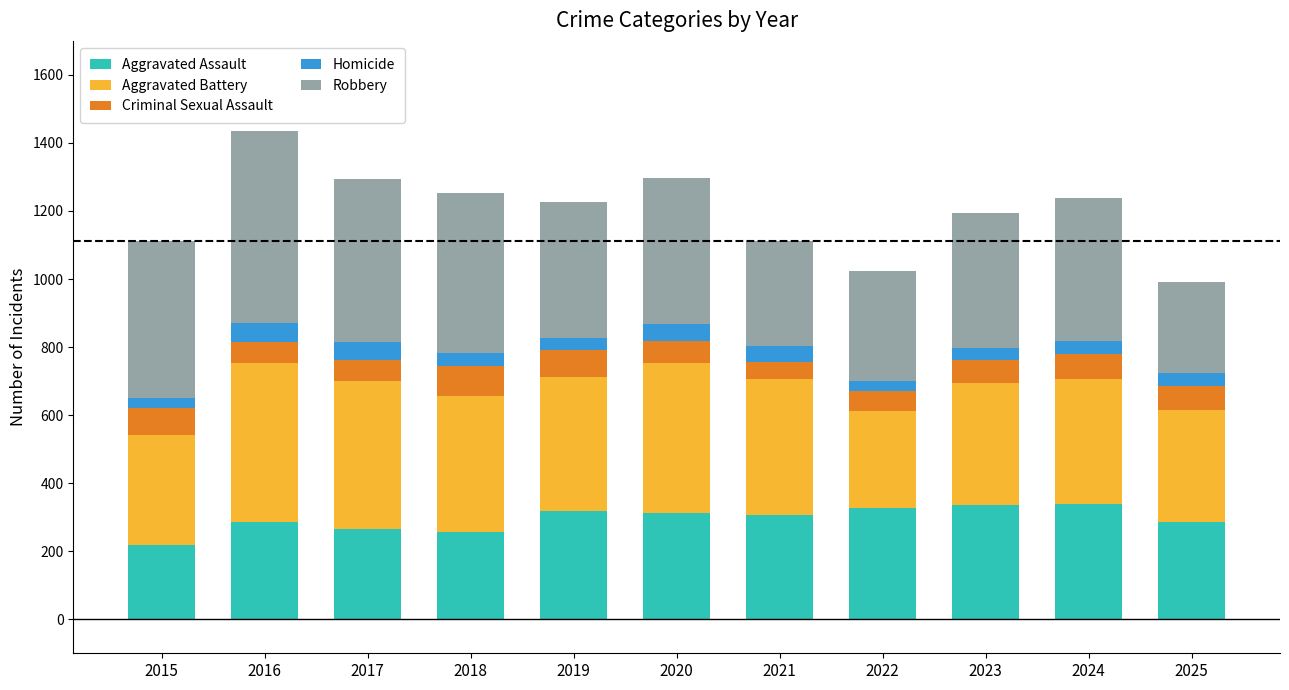

How many bars are there in total?

11